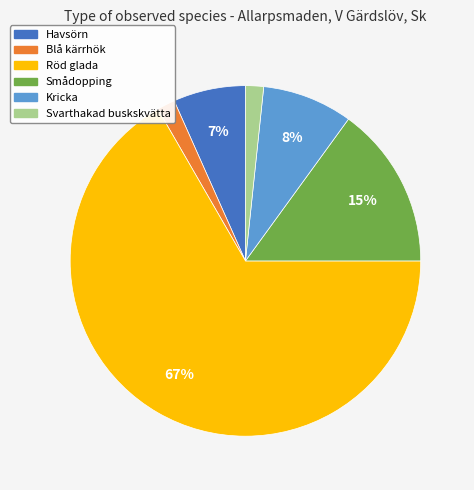

Do Kricka and Havsörn together represent more than half of the pie?

No